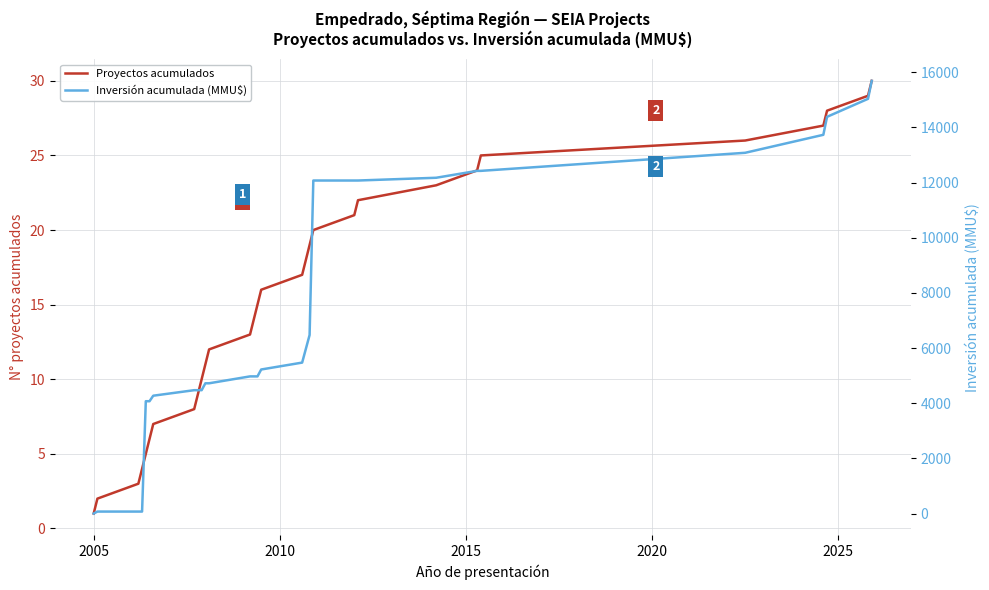

What is the highest value of the Proyectos acumulados series?

30